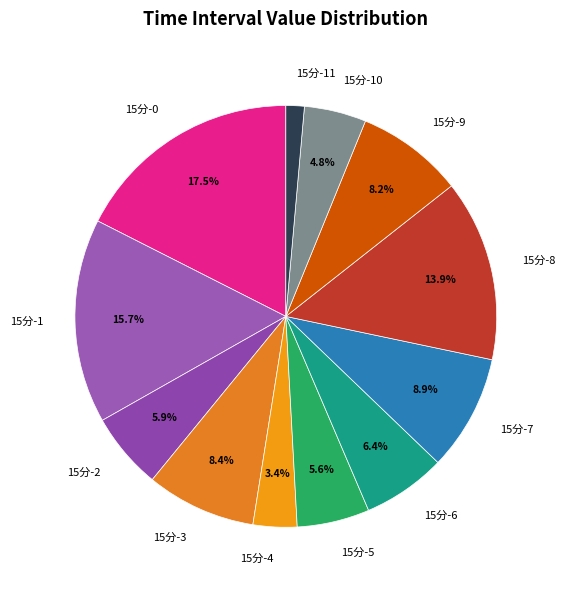

Do 15分-2 and 15分-6 together represent more than half of the pie?

No